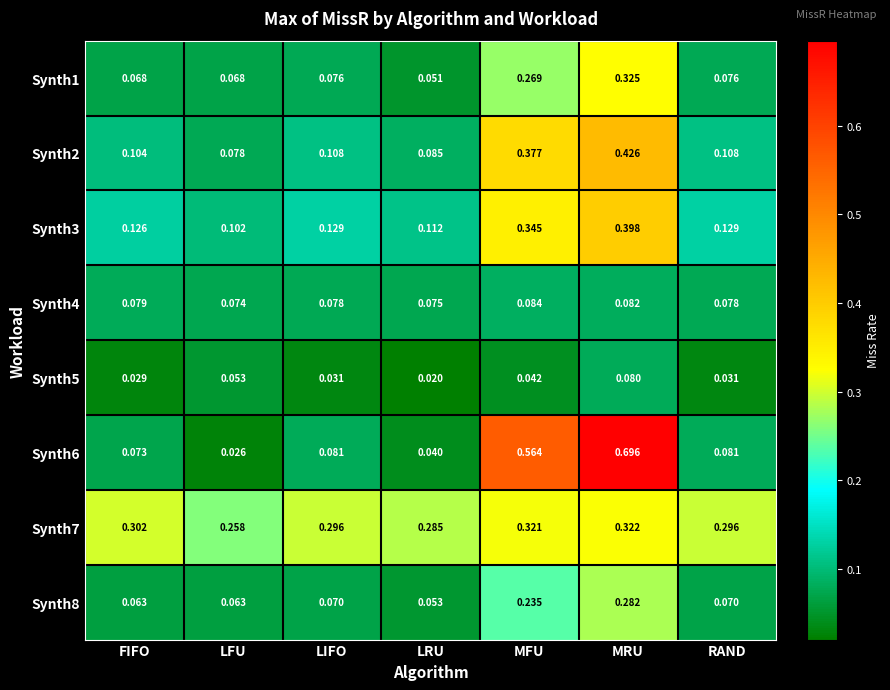

At which category does the chart reach its minimum across all series?

LRU